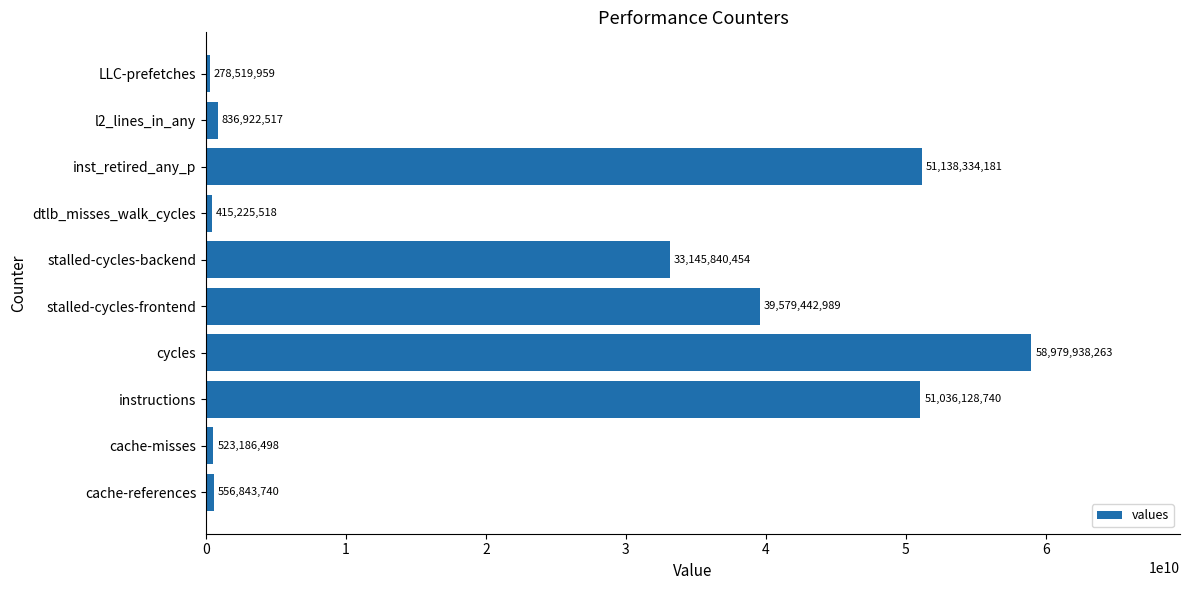

List the labels in order of value, smallest first.

LLC-prefetches, dtlb_misses_walk_cycles, cache-misses, cache-references, l2_lines_in_any, stalled-cycles-backend, stalled-cycles-frontend, instructions, inst_retired_any_p, cycles